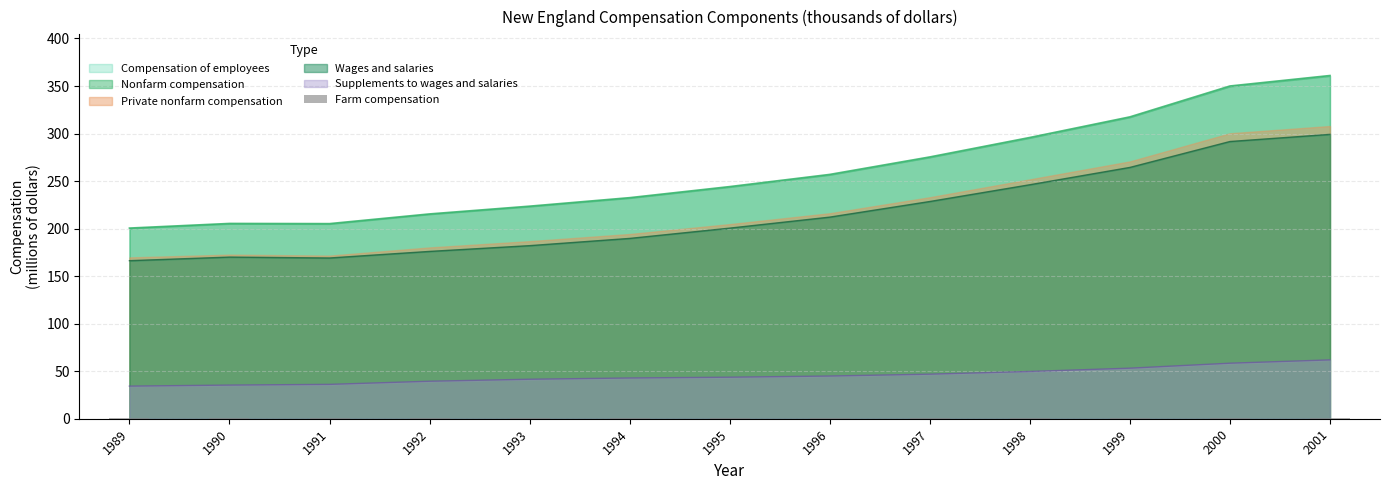

Which label corresponds to the largest value in the chart?

2001